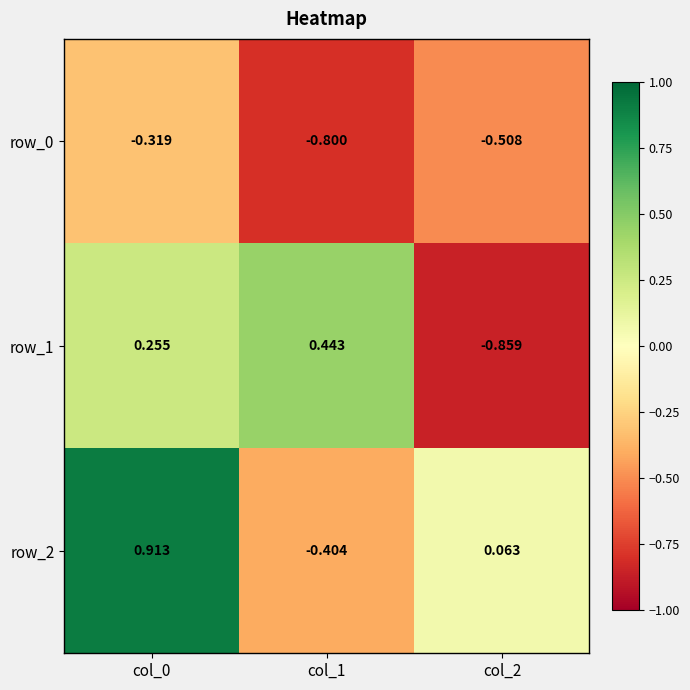

Which series has the largest total across all categories?

row_2